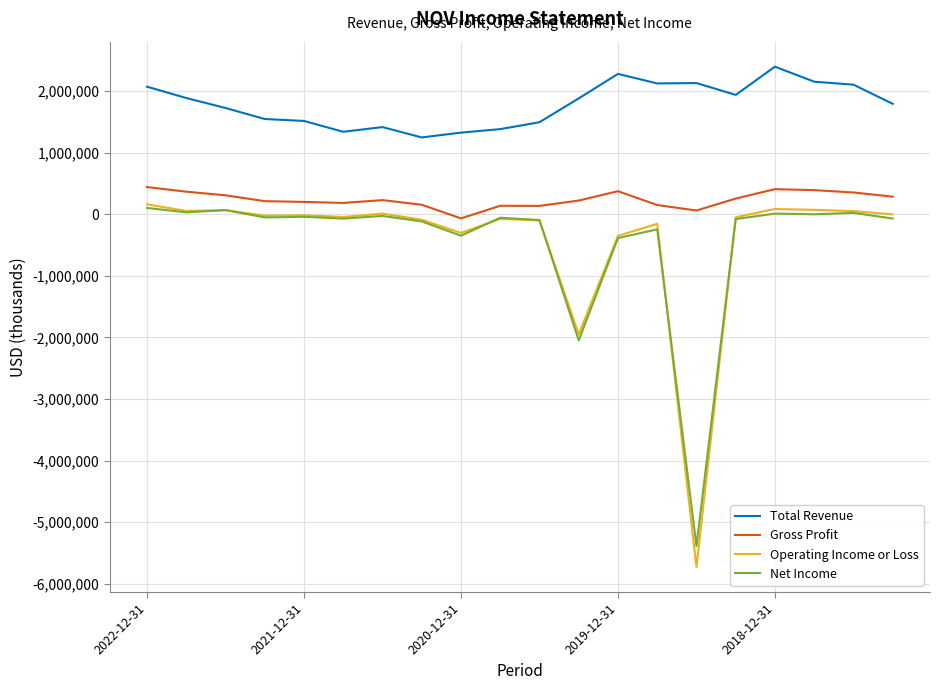

What is the smallest value displayed?

-5728000